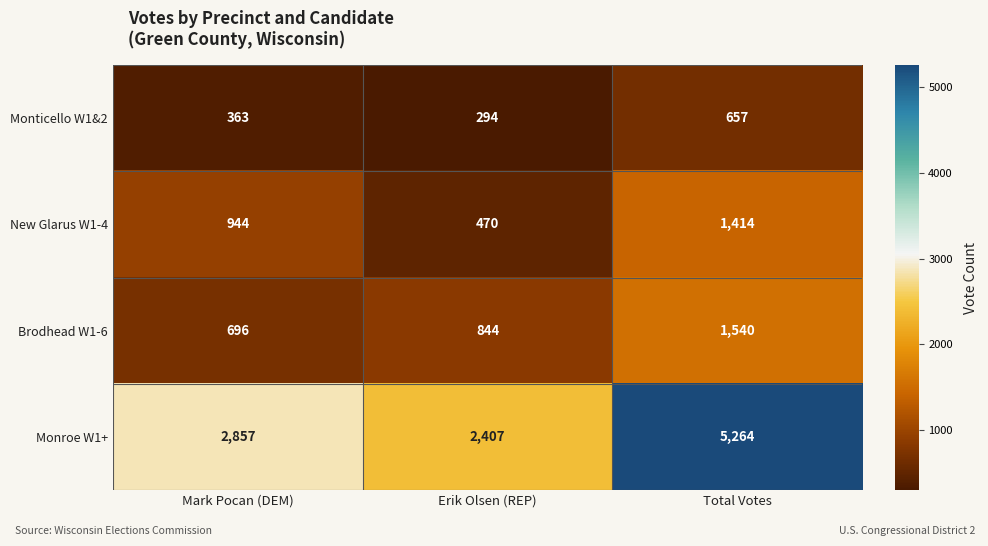

What is the greatest value displayed?

5264